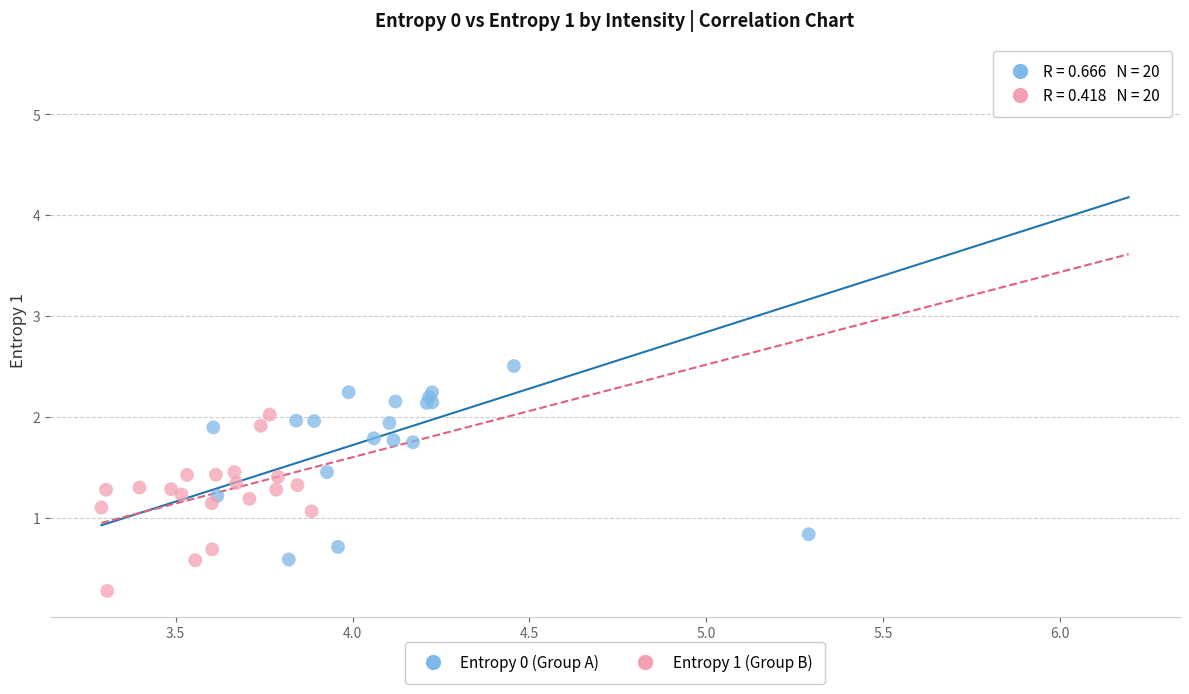

Which series contains the highest Y value?

Entropy 0 (Group A)